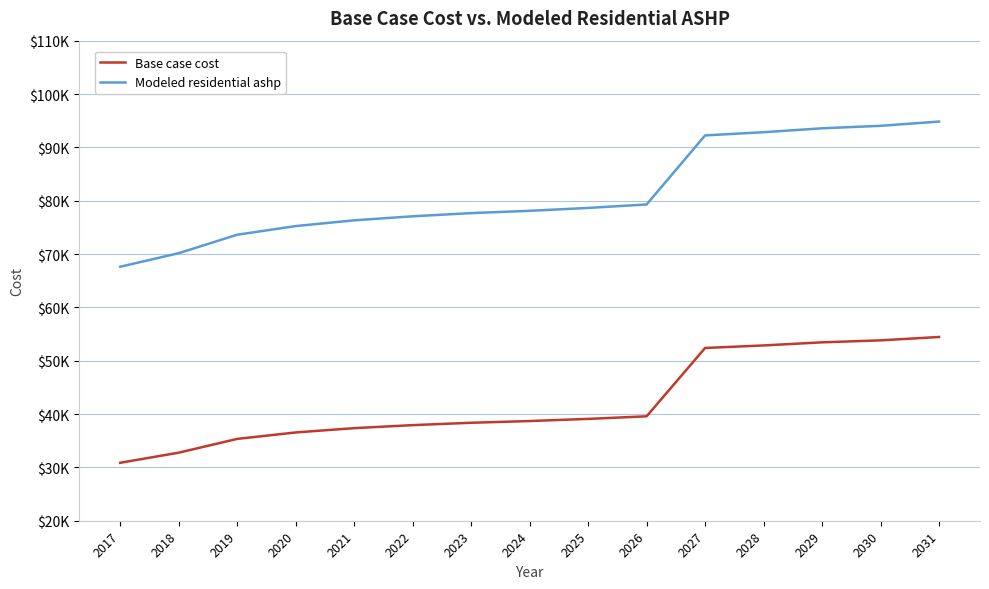

At which label is Modeled residential ashp closest to 81227?

2026